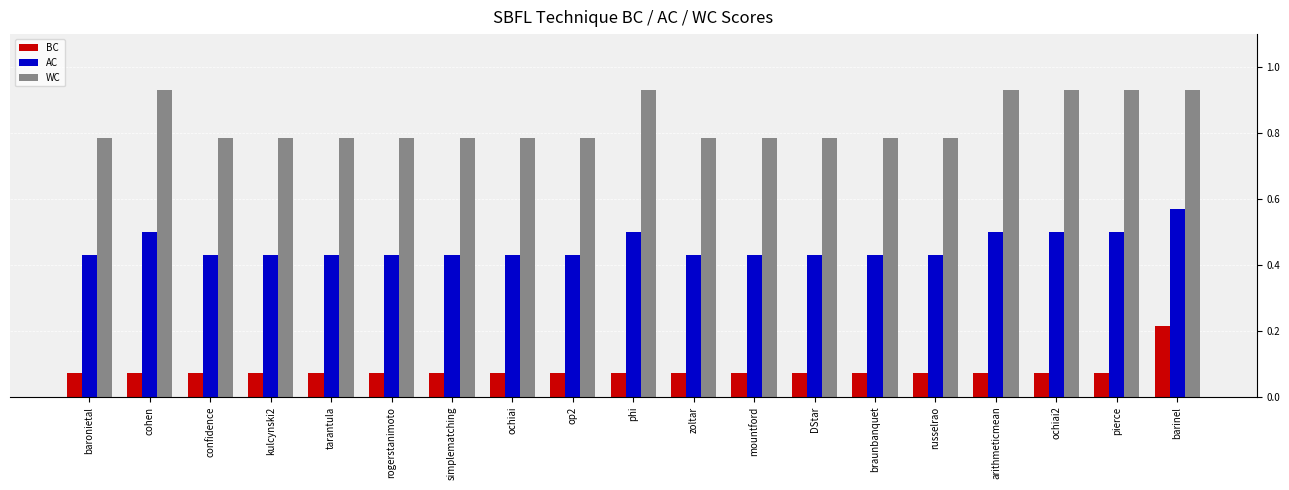

What is the sum of all WC values?

15.8